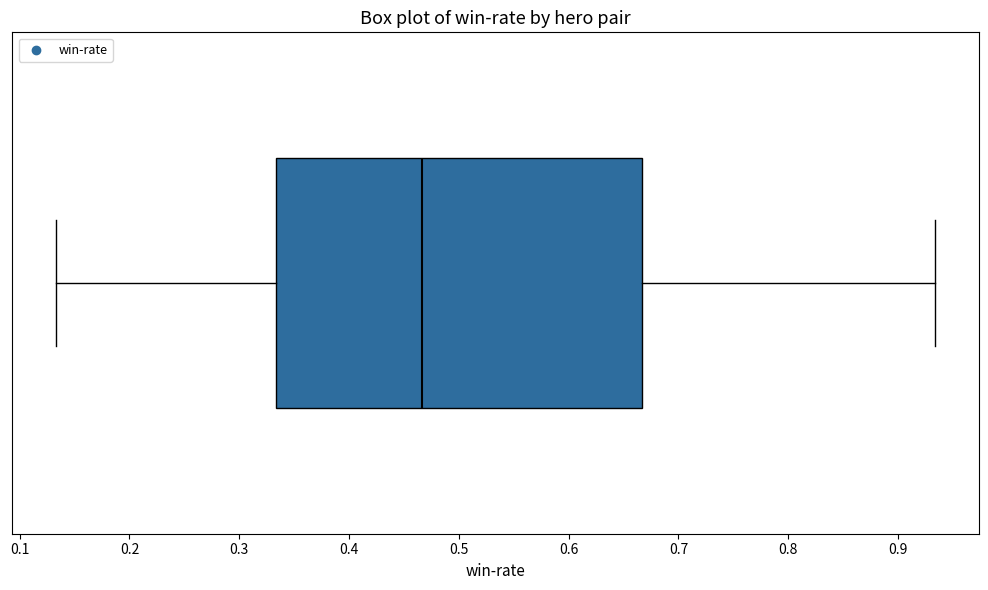

Where is the left edge of the box on the x-axis? The values are not printed on the chart, so give them approximately, as read against the axis.

0.33